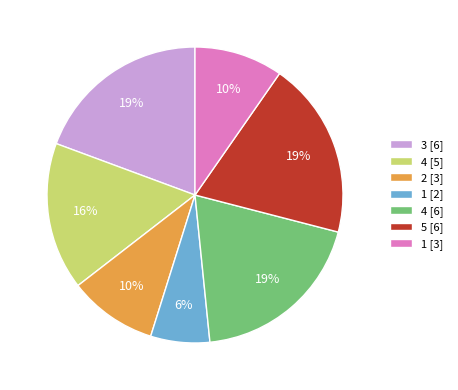

Does any single category account for the majority?

No